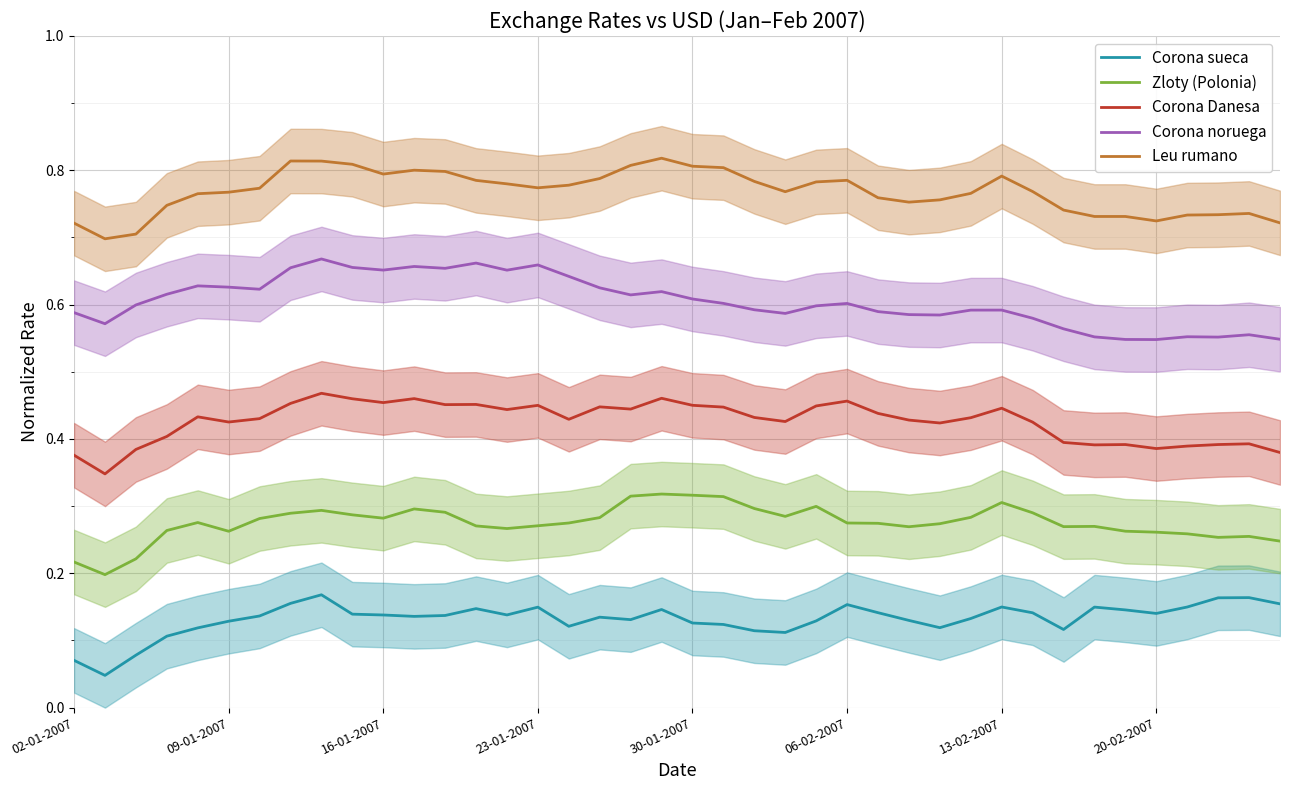

The Leu rumano series shows 0.2 at 13-02-2007. True or false?

False